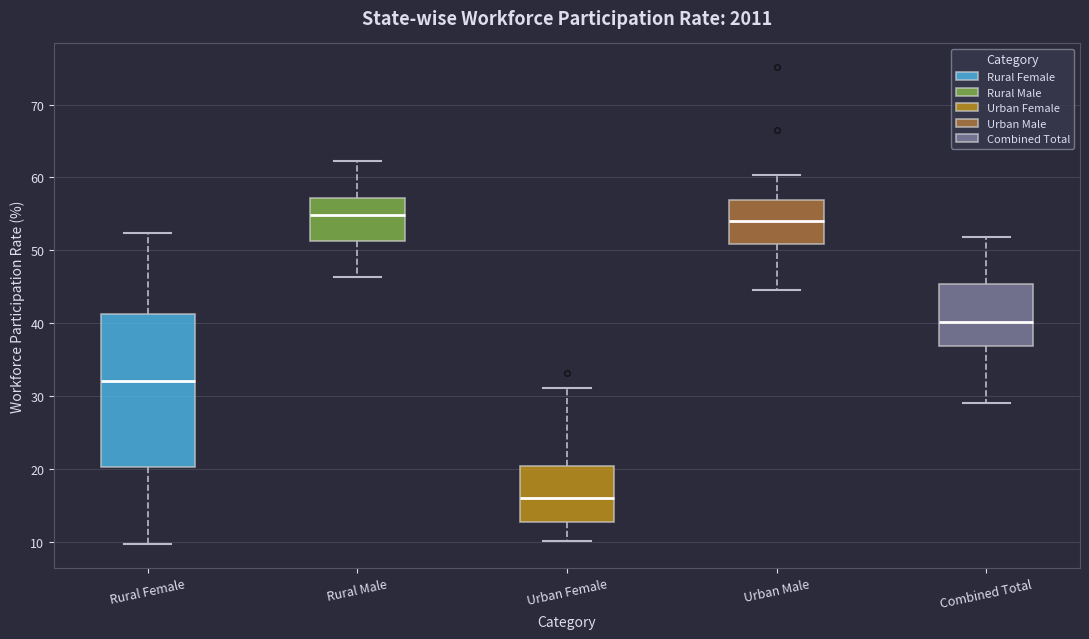

Reading left to right, transcribe this box plot: for each box, give where its median line is, the range the box spans, and where its two whiskers end, as read against the y-axis. The values are not printed on the chart, so give them approximately, as read against the axis.

Rural Female: median 32, box 20 to 41, whiskers 10 to 52
Rural Male: median 55, box 51 to 57, whiskers 46 to 62
Urban Female: median 16, box 13 to 20, whiskers 10 to 31
Urban Male: median 54, box 51 to 57, whiskers 45 to 60
Combined Total: median 40, box 37 to 45, whiskers 29 to 52